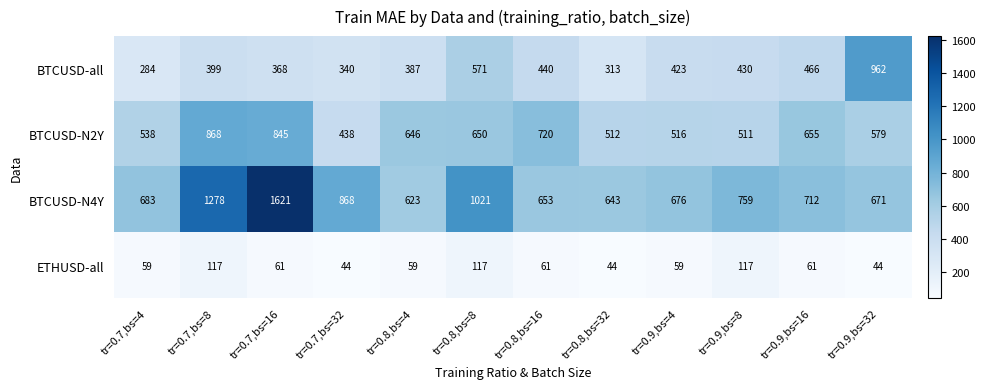

Which series has the largest range (max minus min)?

BTCUSD-N4Y